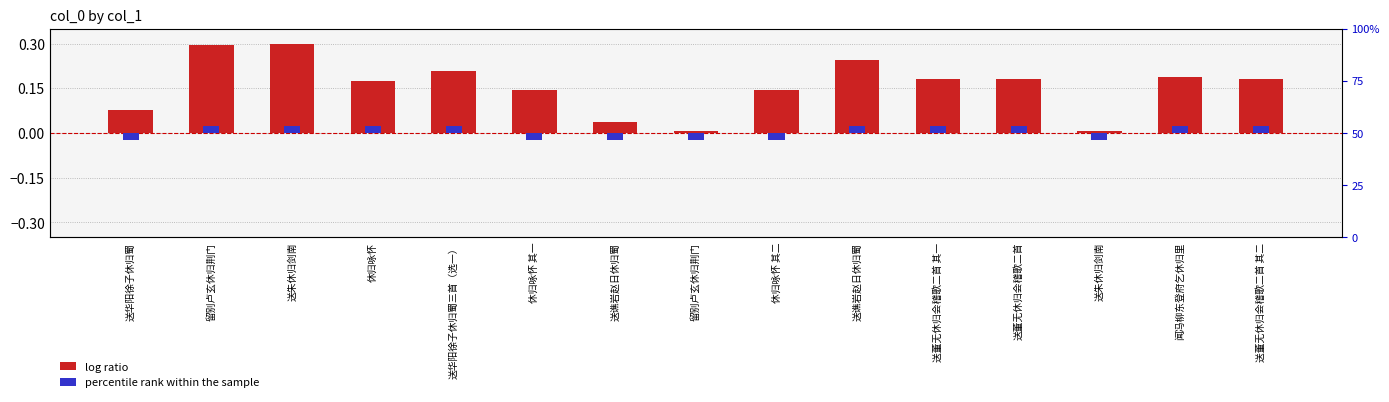

Are the bars grouped side by side (vs. stacked)?

Yes